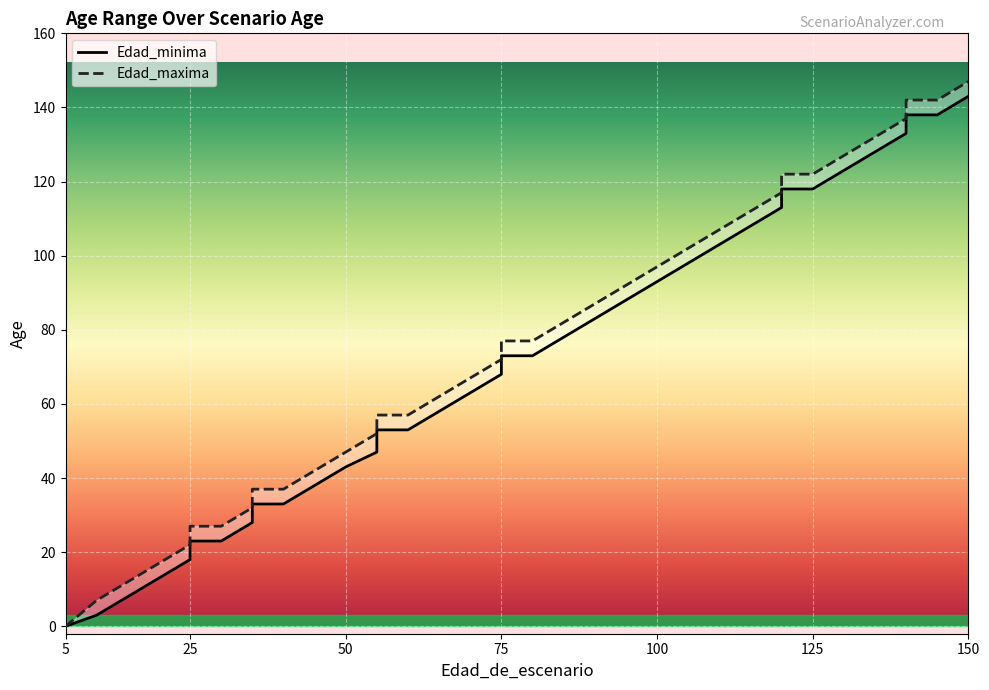

Which series has the largest total across all categories?

Edad_maxima